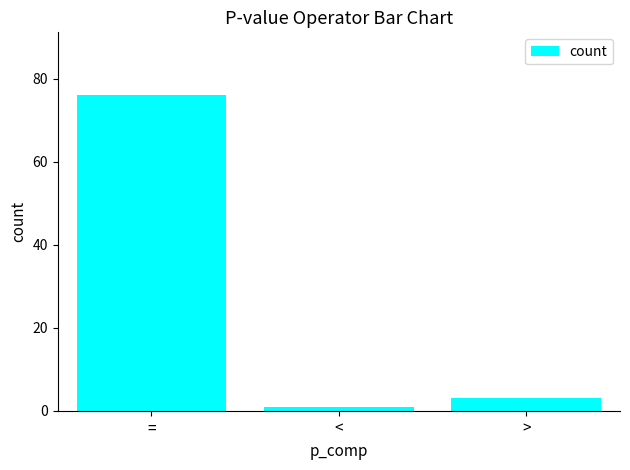

What is the label of the 1st bar from the right?

>